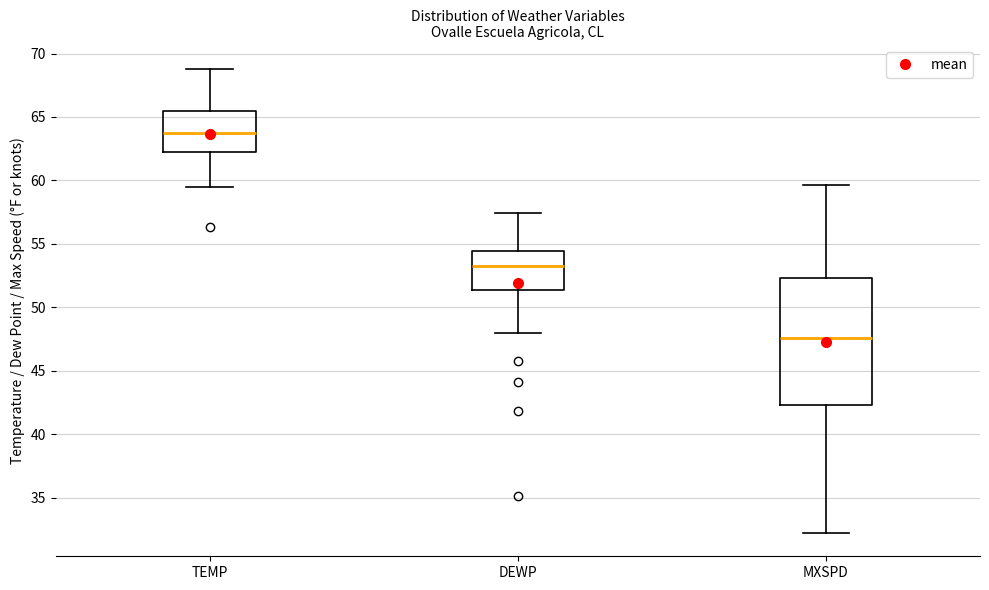

Which box's median line is the lowest?

MXSPD